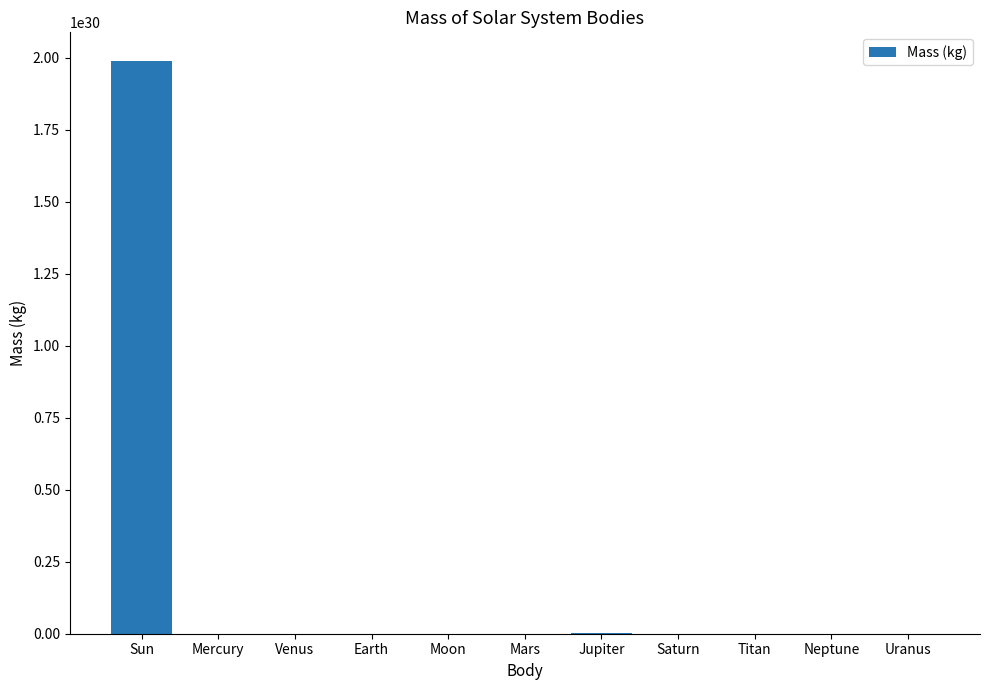

Which label corresponds to the largest value in the chart?

Sun